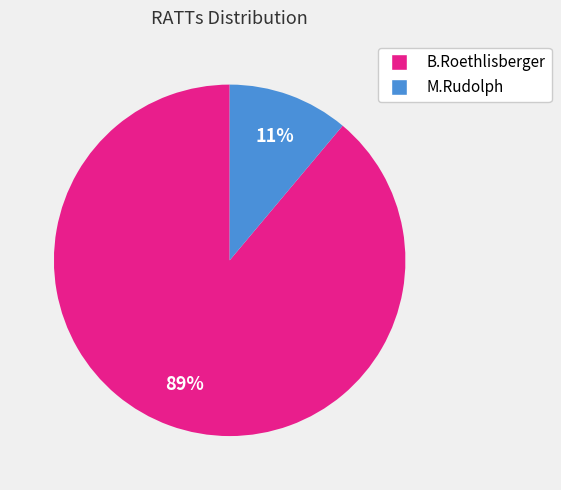

Combined, do M.Rudolph and B.Roethlisberger account for over 50%?

Yes